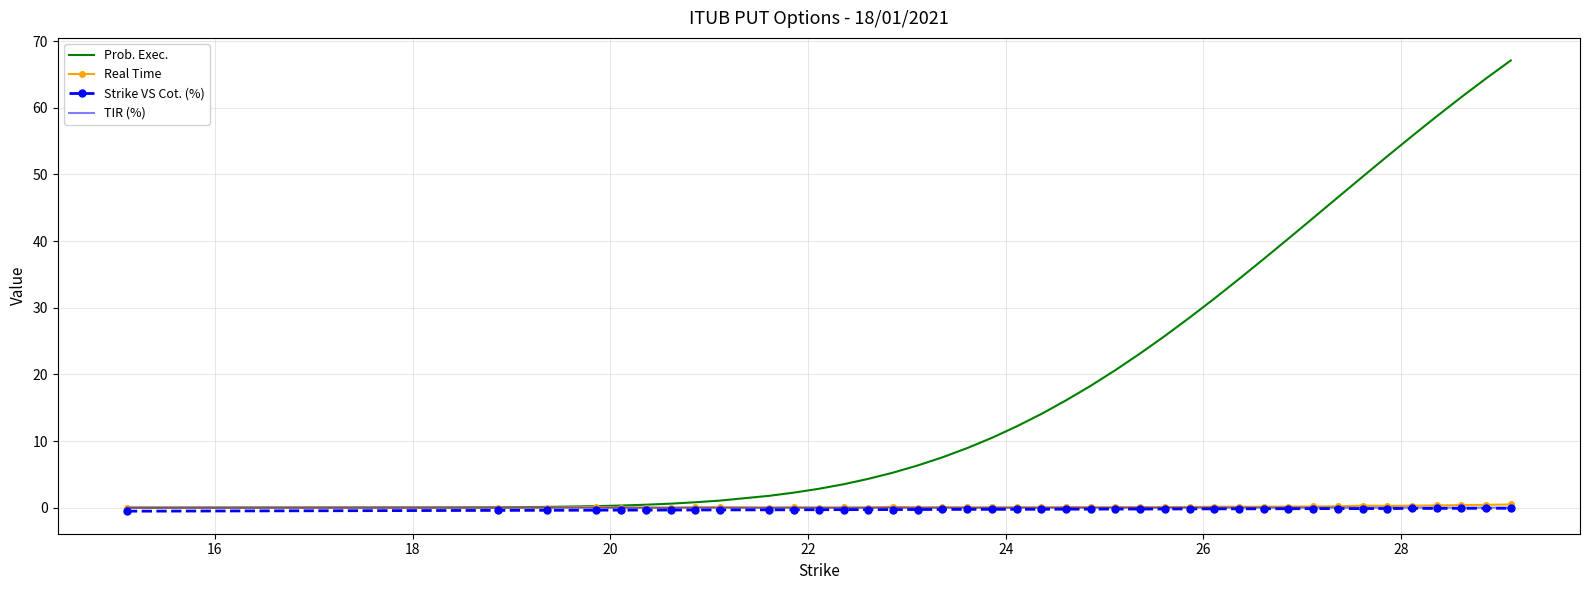

Which series has the largest range (max minus min)?

Prob. Exec.